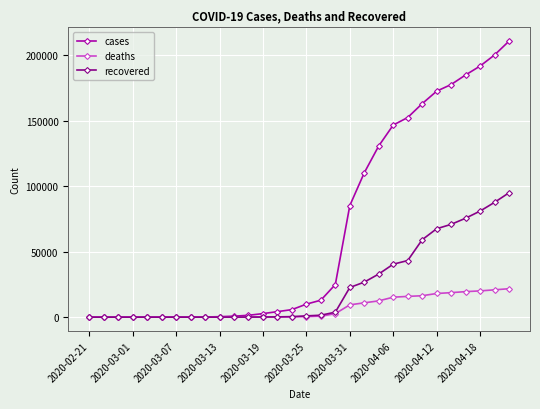

How many lines are shown in the chart?

3